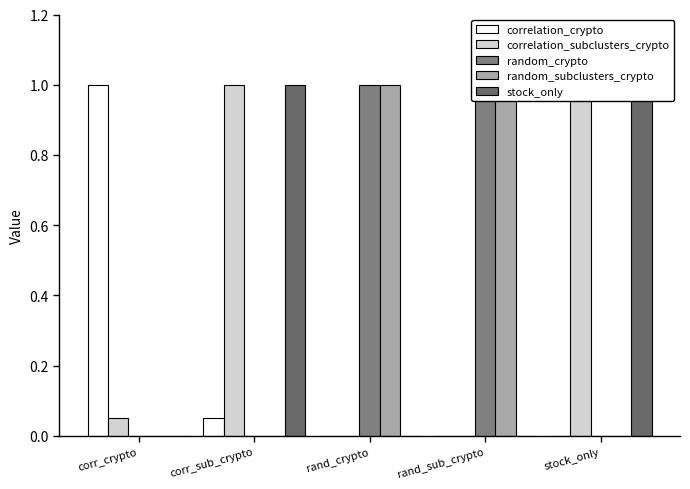

Which has a higher value, rand_sub_crypto or corr_sub_crypto?

corr_sub_crypto